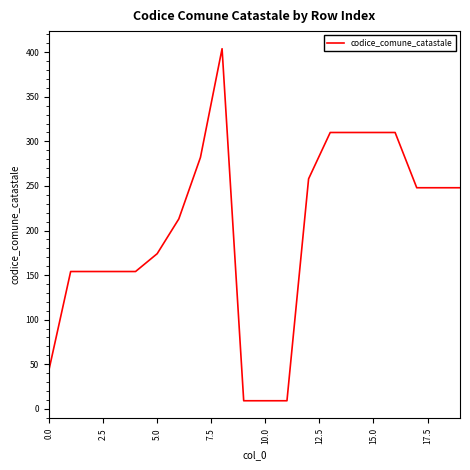

Is this an area chart (filled region under the line)?

No